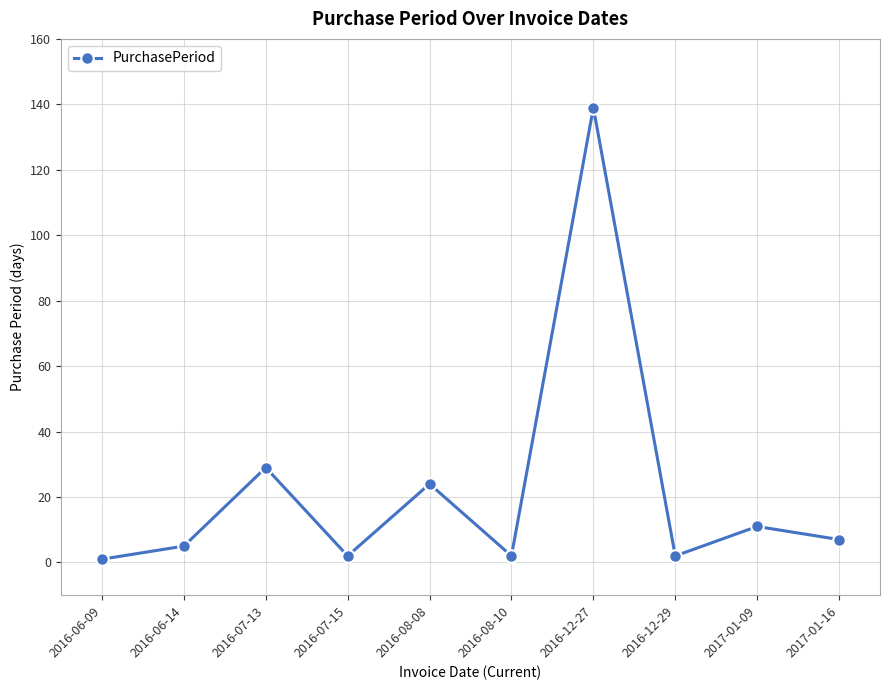

What is the value of the 3rd point from the left?

29